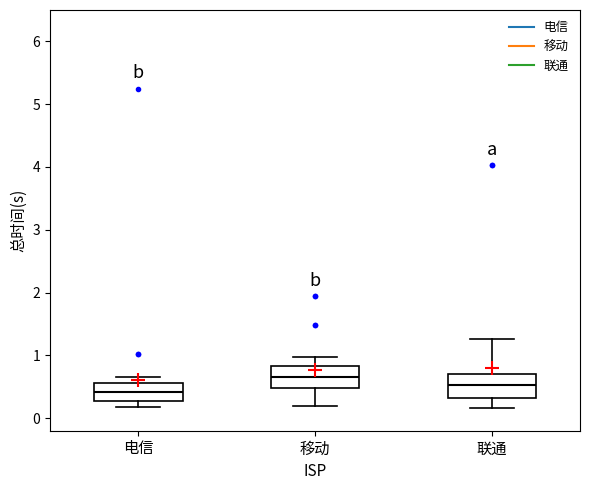

Reading left to right, read every box against the y-axis: the position of its median line, the range the box covers, and the ends of its whiskers. The values are not printed on the chart, so give them approximately, as read against the axis.

电信: median 0.4, box 0.3 to 0.6, whiskers 0.2 to 0.7
移动: median 0.7, box 0.5 to 0.8, whiskers 0.2 to 1.0
联通: median 0.5, box 0.3 to 0.7, whiskers 0.2 to 1.3